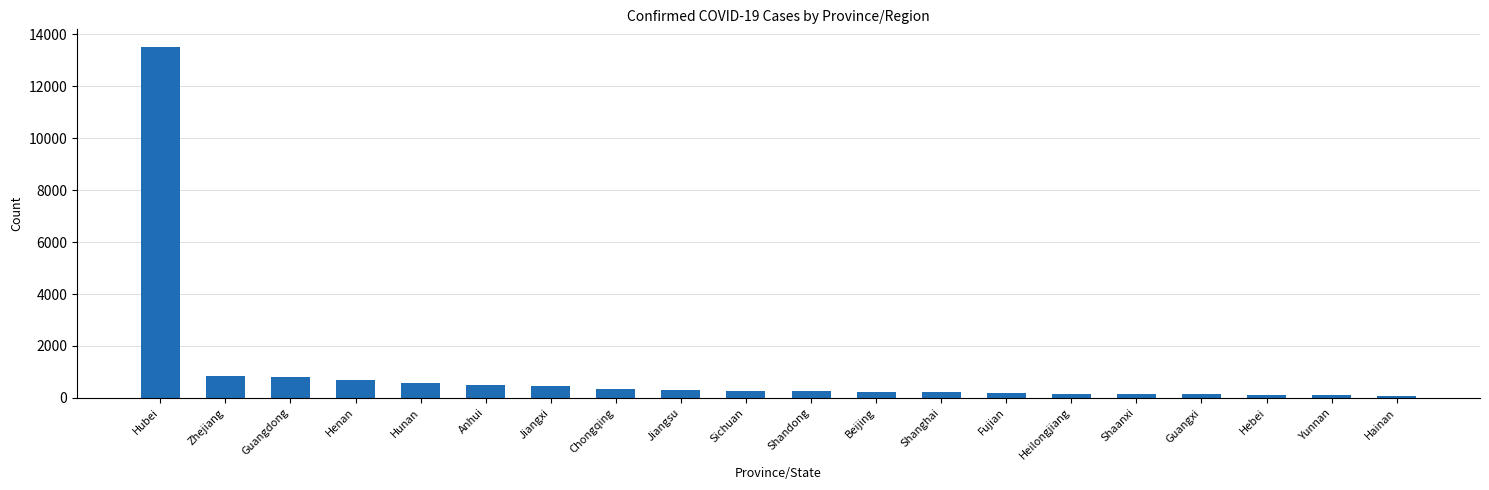

True or false: the data shows 476 at Jiangxi.

True